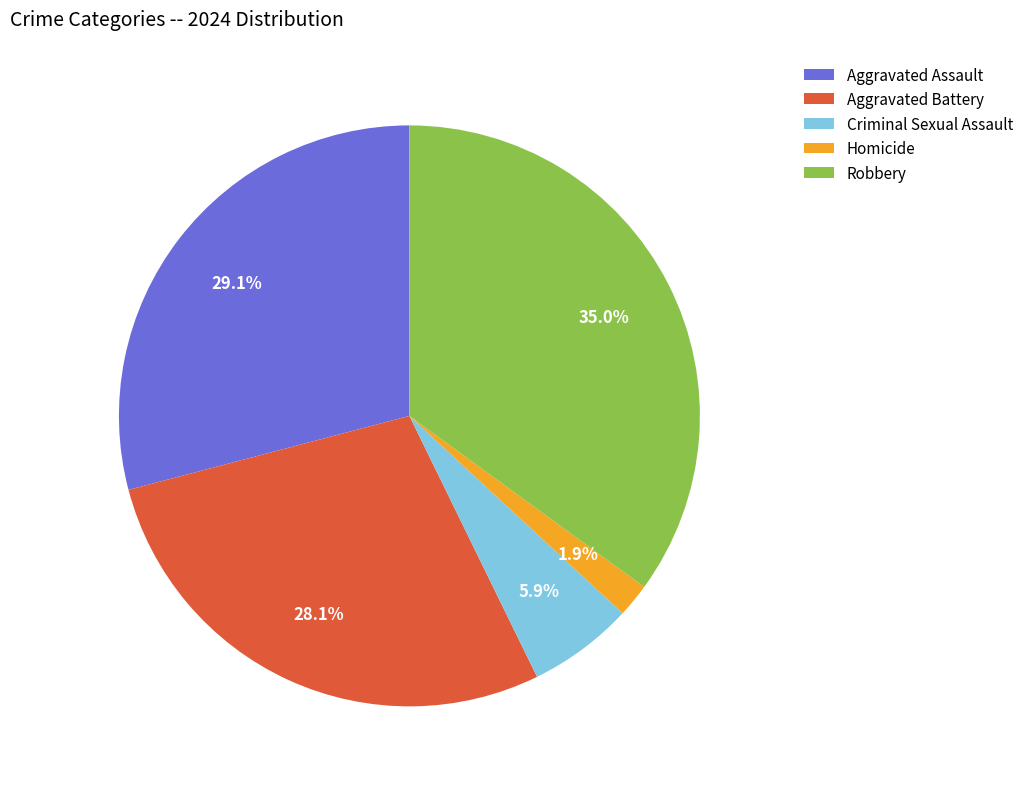

What percentage is NOT represented by Robbery?

65.0%